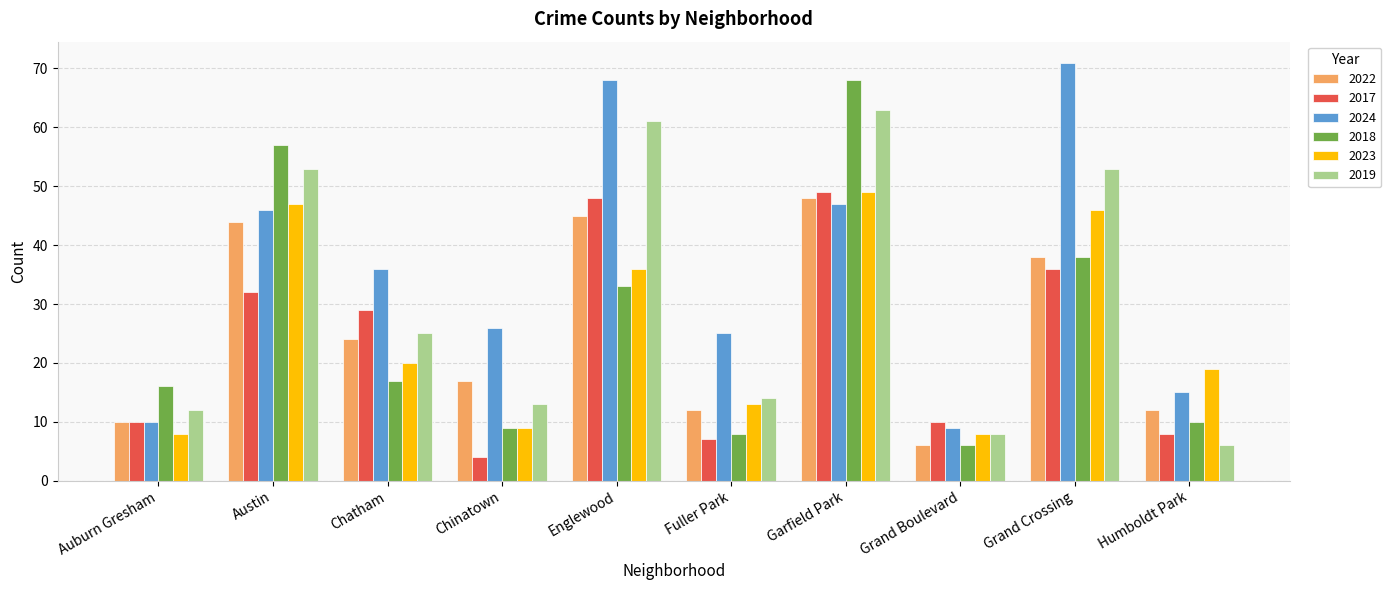

What is the spread (max minus min) of values at Auburn Gresham?

8